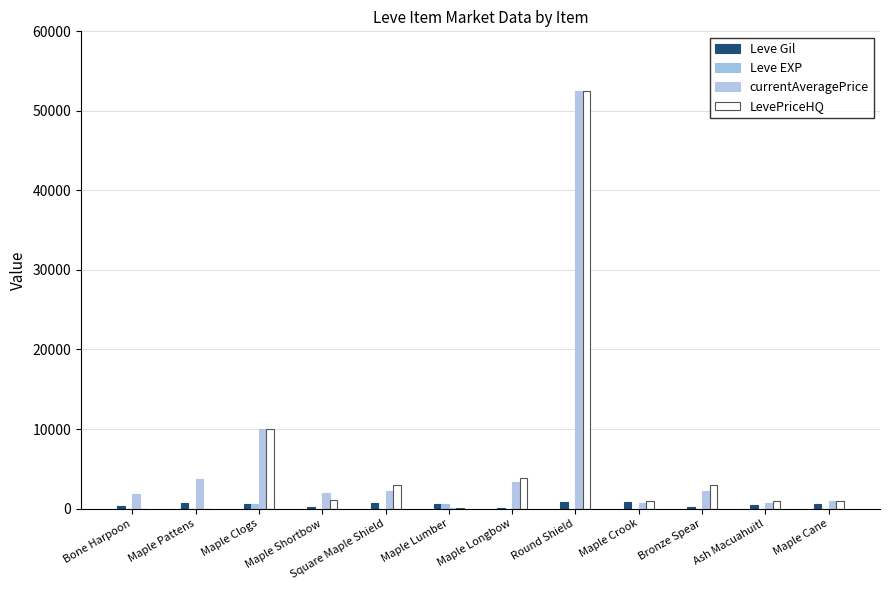

Which label corresponds to the smallest value in the chart?

Bone Harpoon